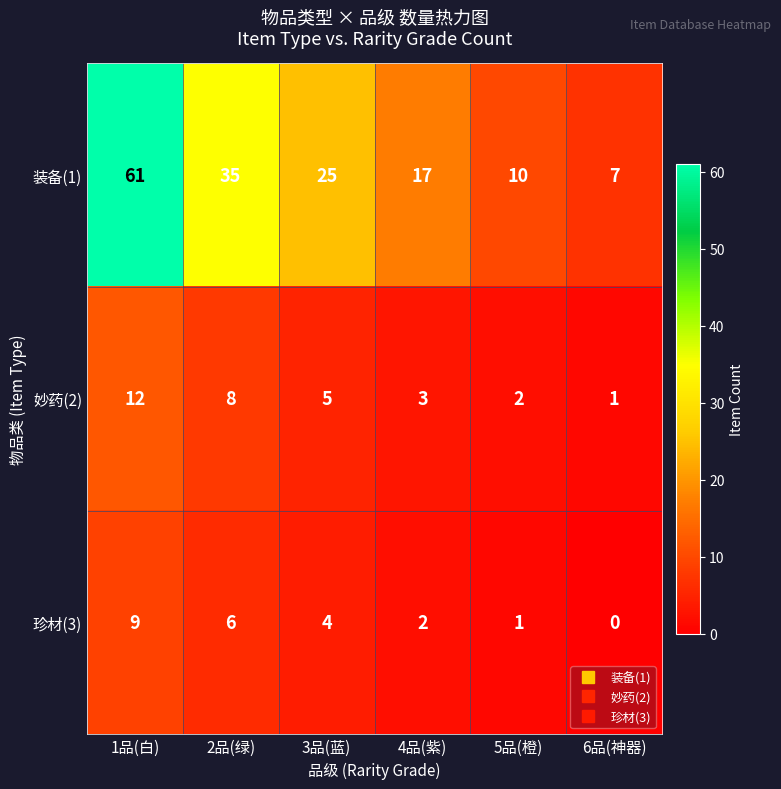

Which category has the highest value across all series?

1品(白)